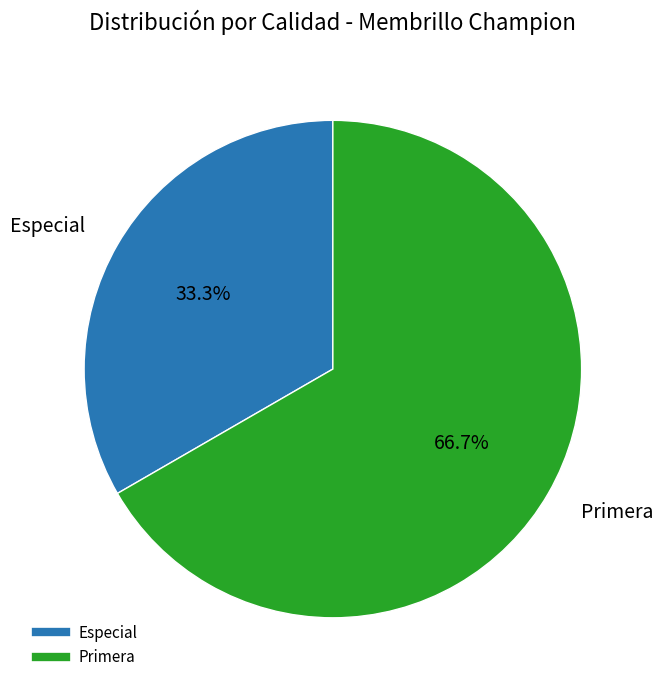

Which category has the biggest portion of the pie?

Primera